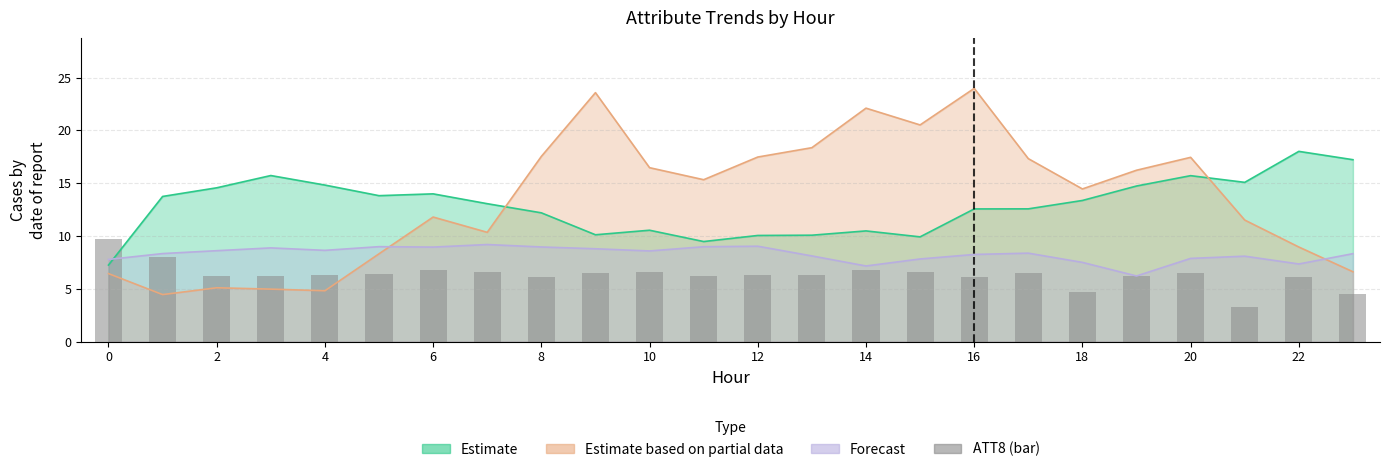

Which category has the lowest value across all series?

21